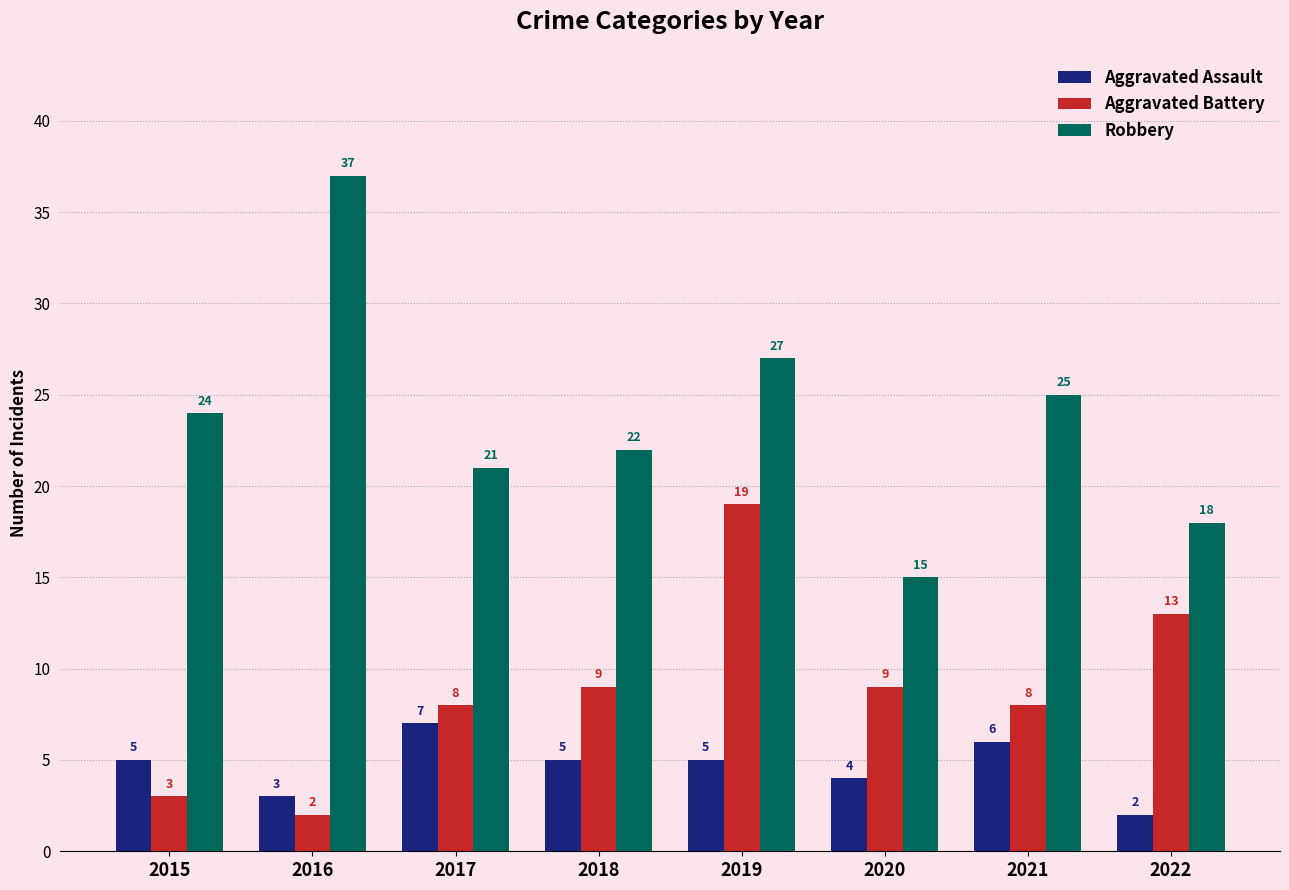

What is the spread (max minus min) of values at 2016?

35